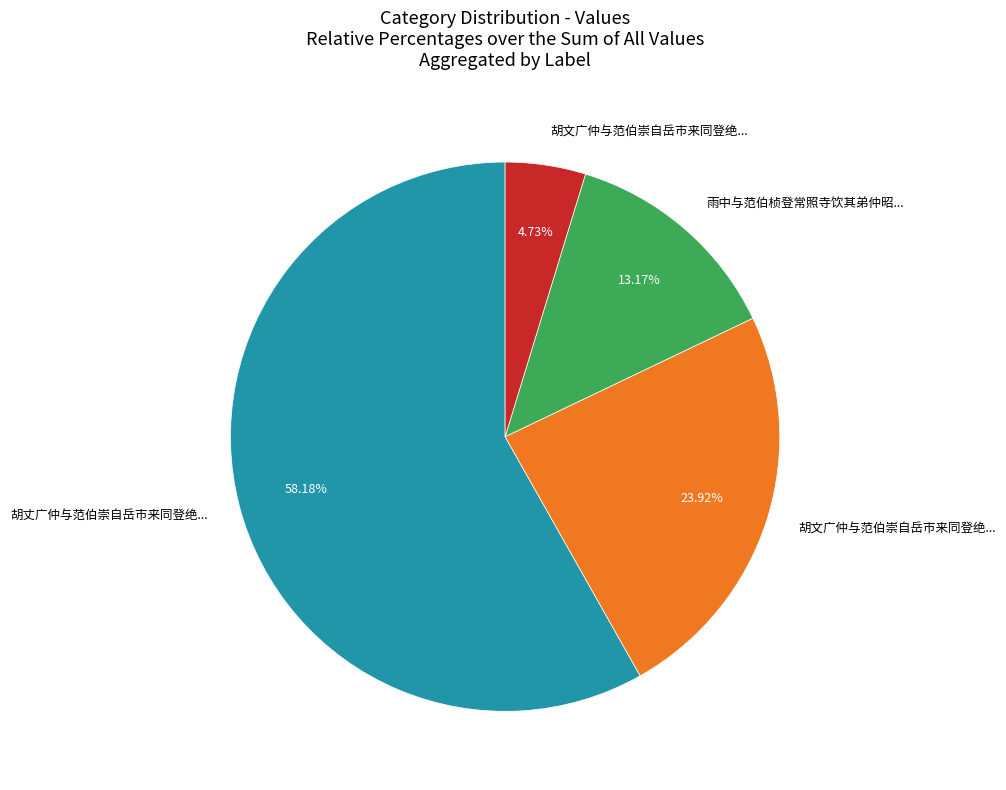

Count the number of slices in the pie.

4